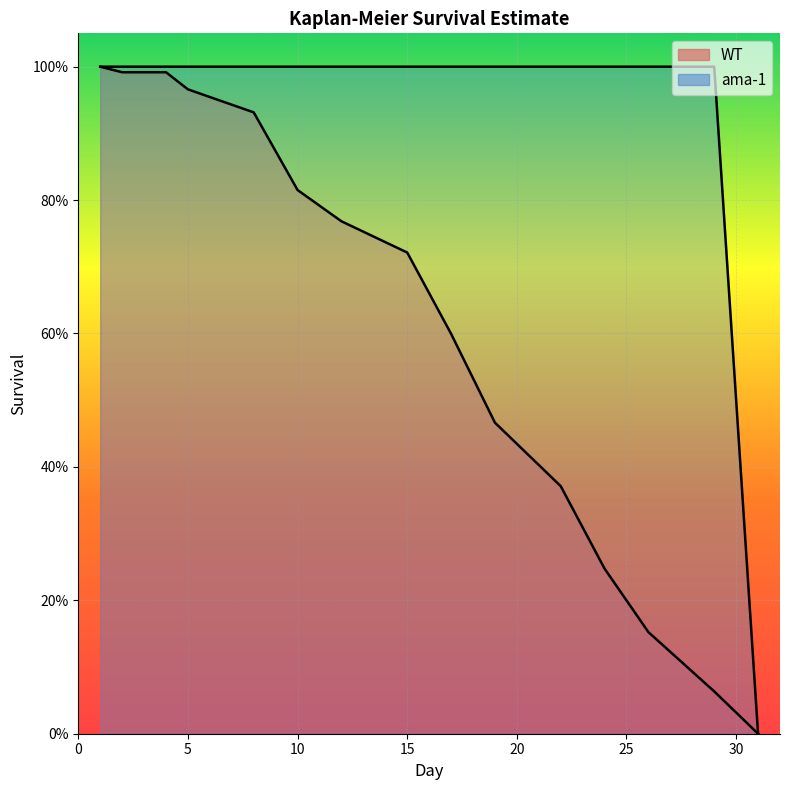

What is the difference between the maximum and minimum values in the ama-1 series?

1.0